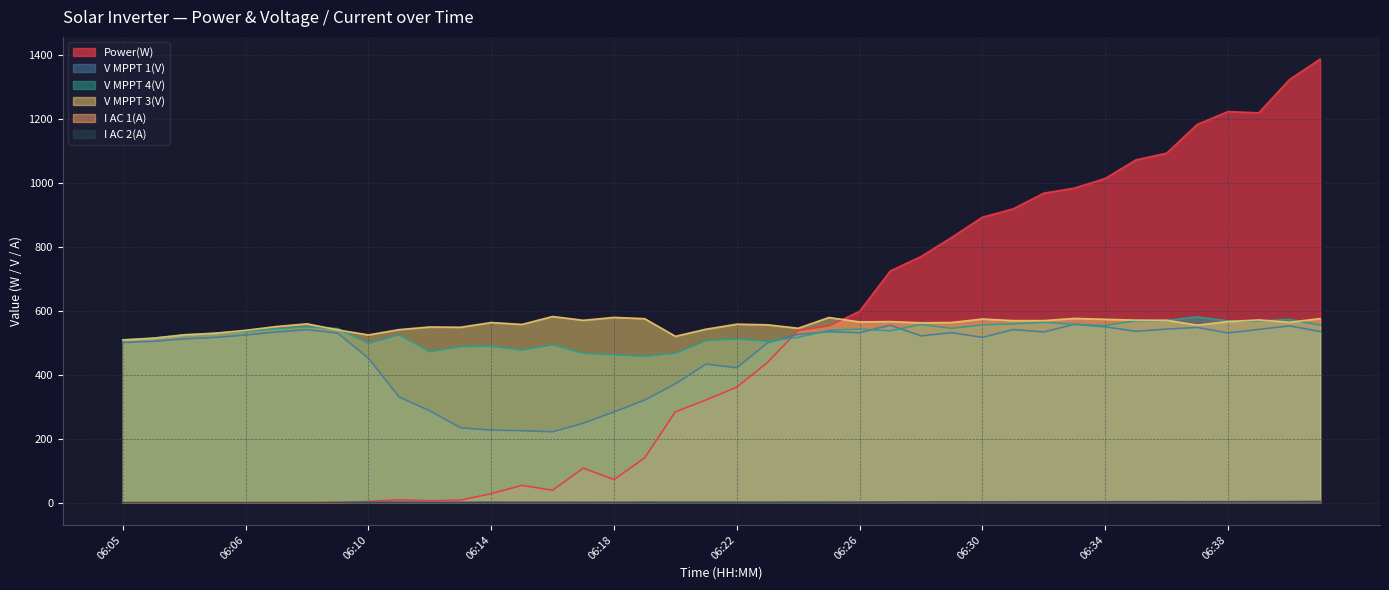

What is the difference between the I AC 2(A) values at 06:15 and 06:16?

0.2